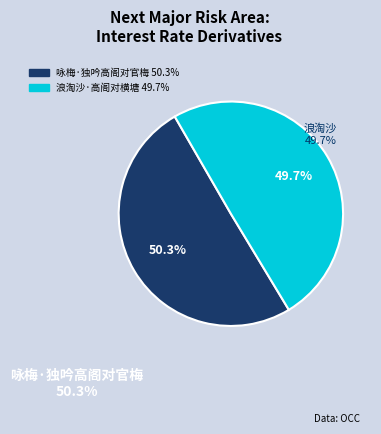

What is the ratio of the value at 咏梅·独吟高阁对官梅 to the value at 浪淘沙·高阁对横塘?

1.0